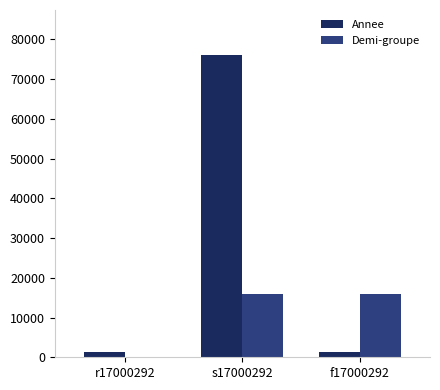

What is the total value across all series at r17000292?

1234